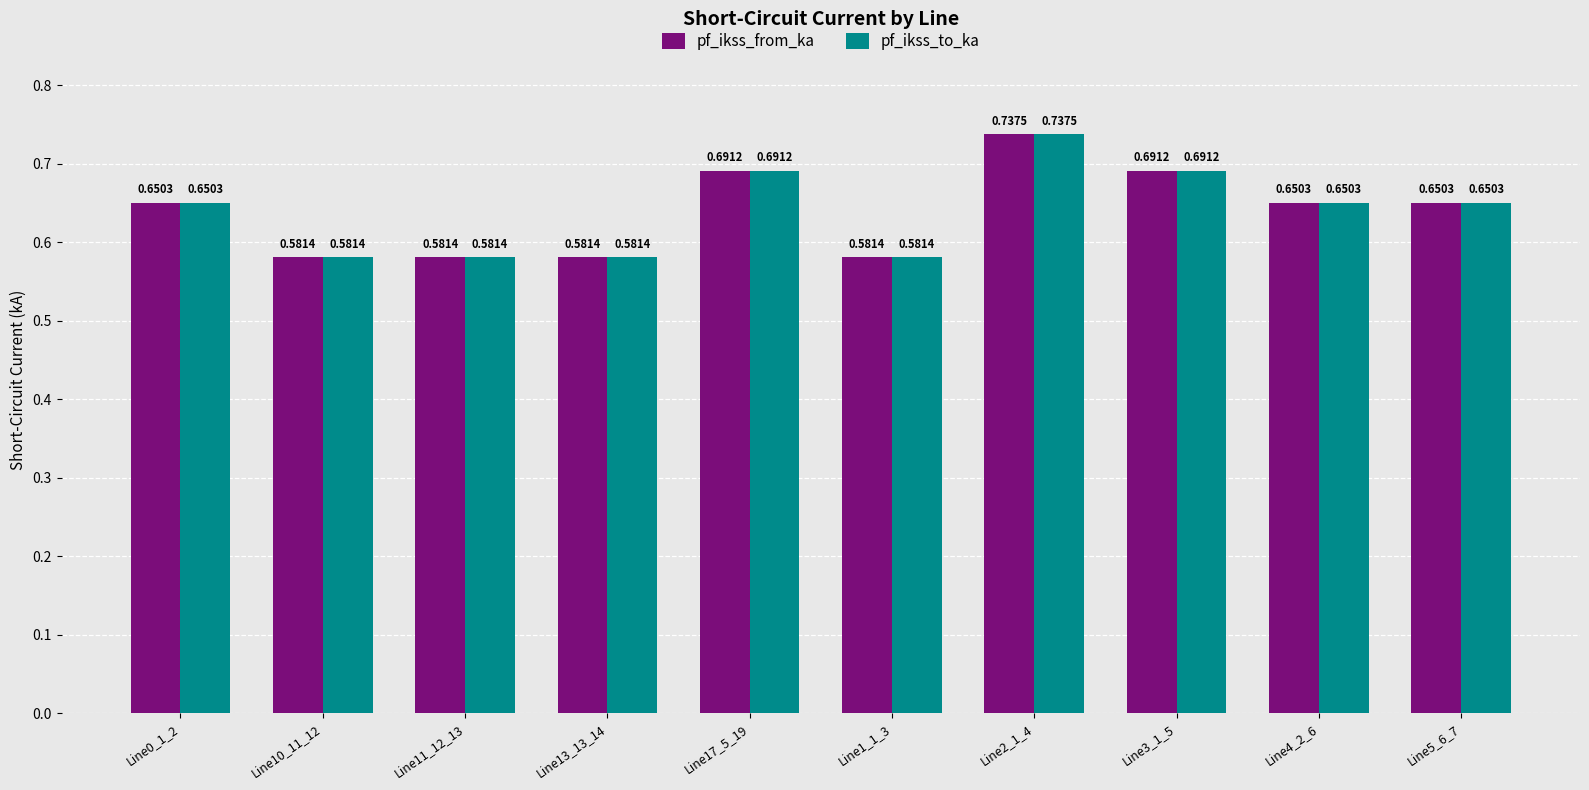

What is the total value across all series at Line5_6_7?

1.3